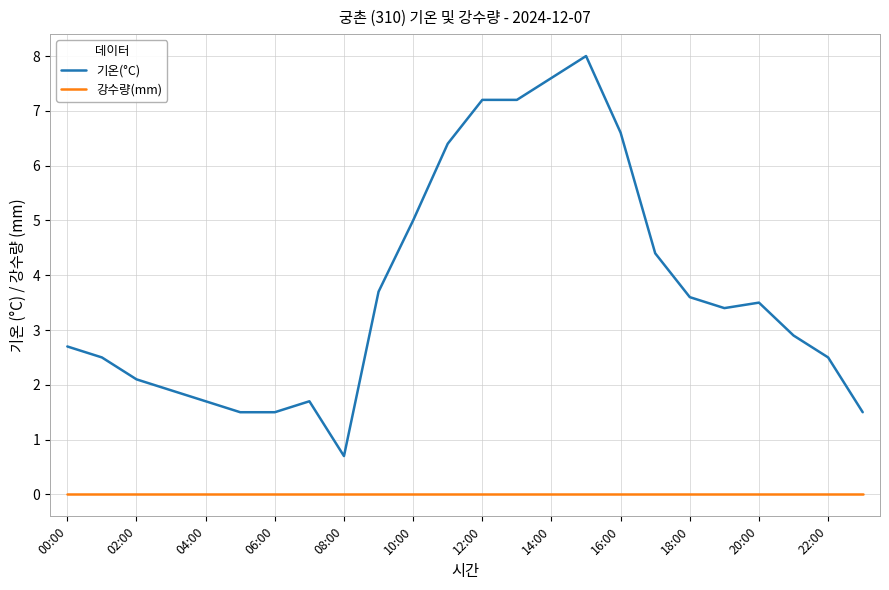

True or false: 기온(°C) and 강수량(mm) intersect in this chart.

False